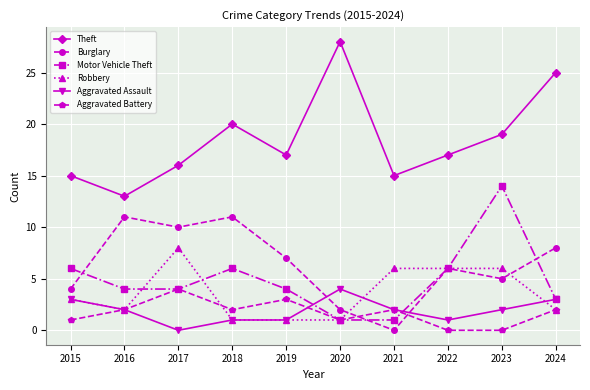

What value does the Robbery series have at 2021?

6